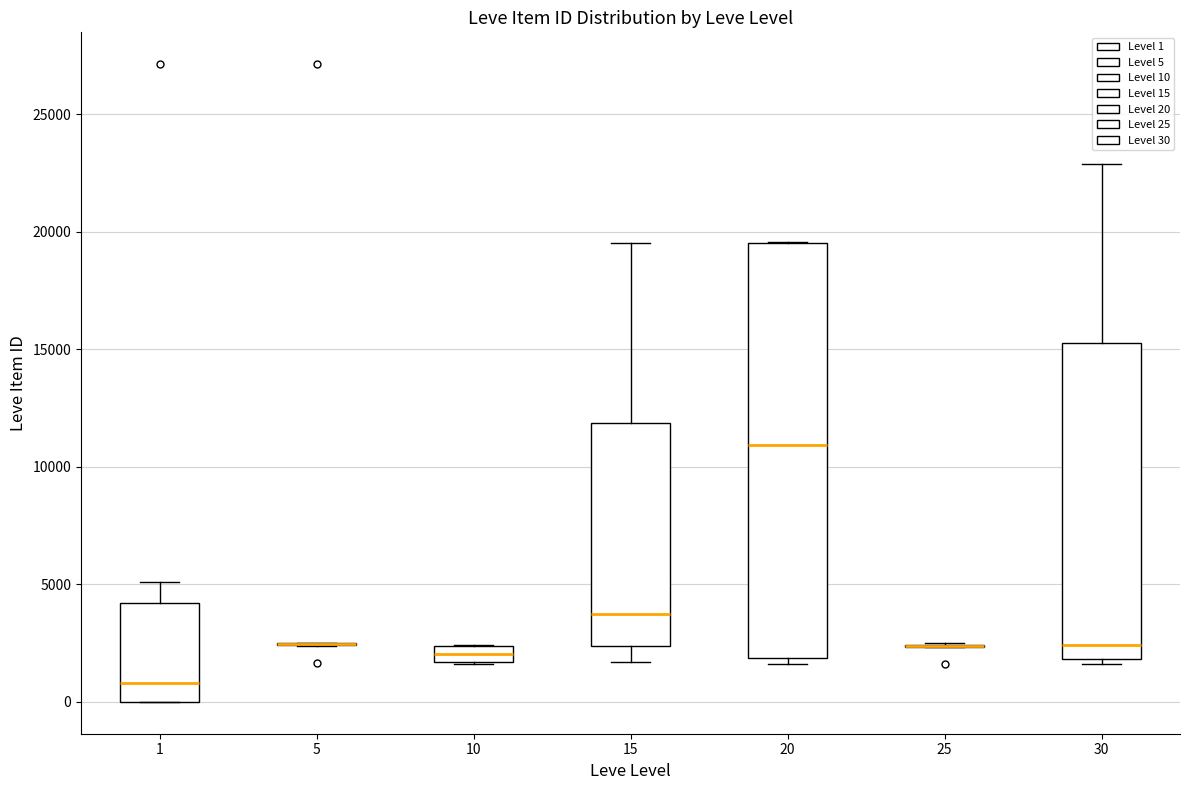

Comparing the boxes themselves (not the whiskers), which one is the tallest?

20